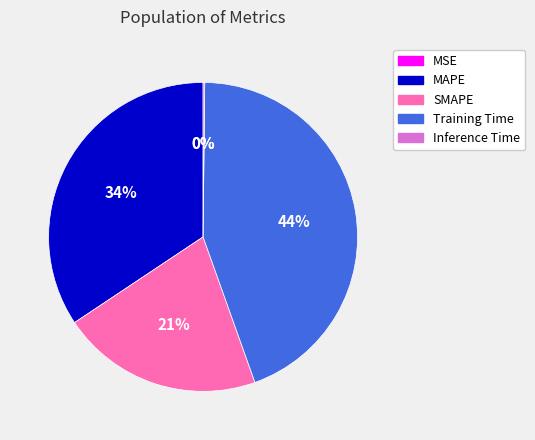

Is the sum of MAPE and Training Time greater than half?

Yes